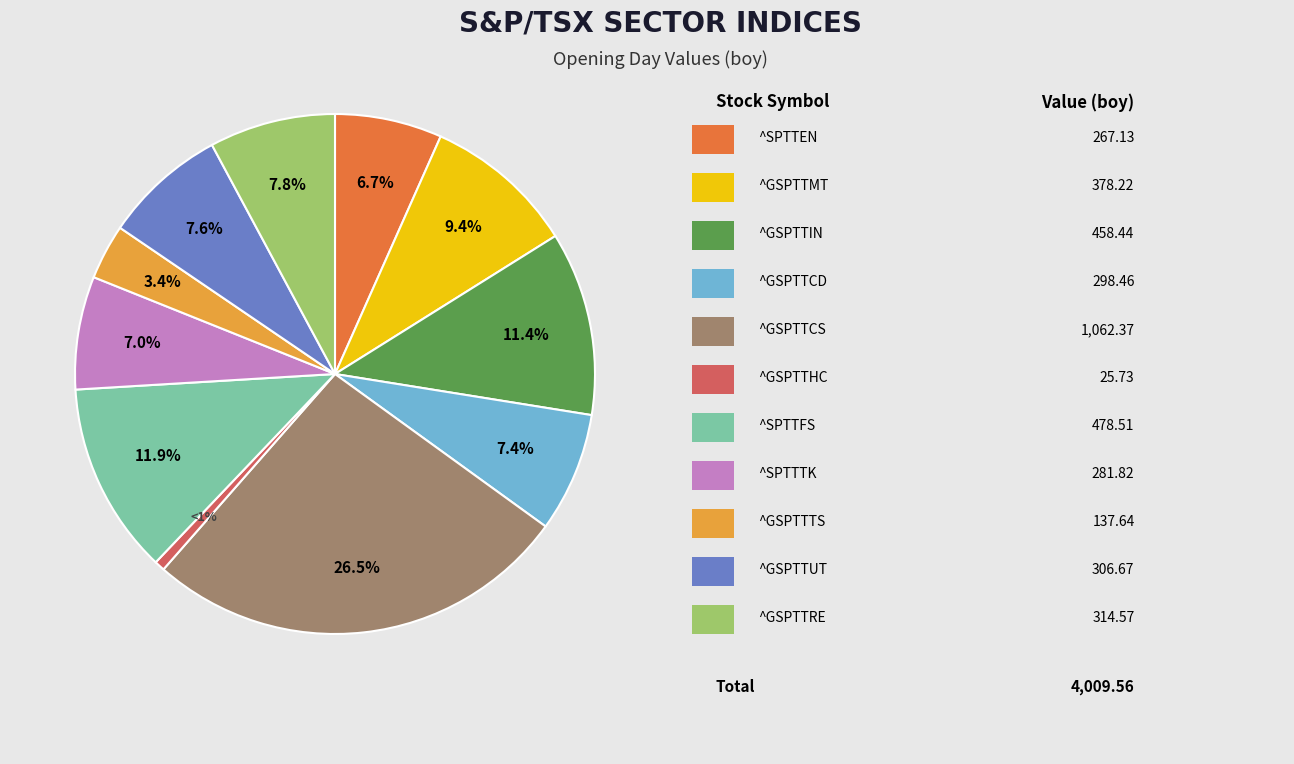

Is there a majority slice in this chart?

No